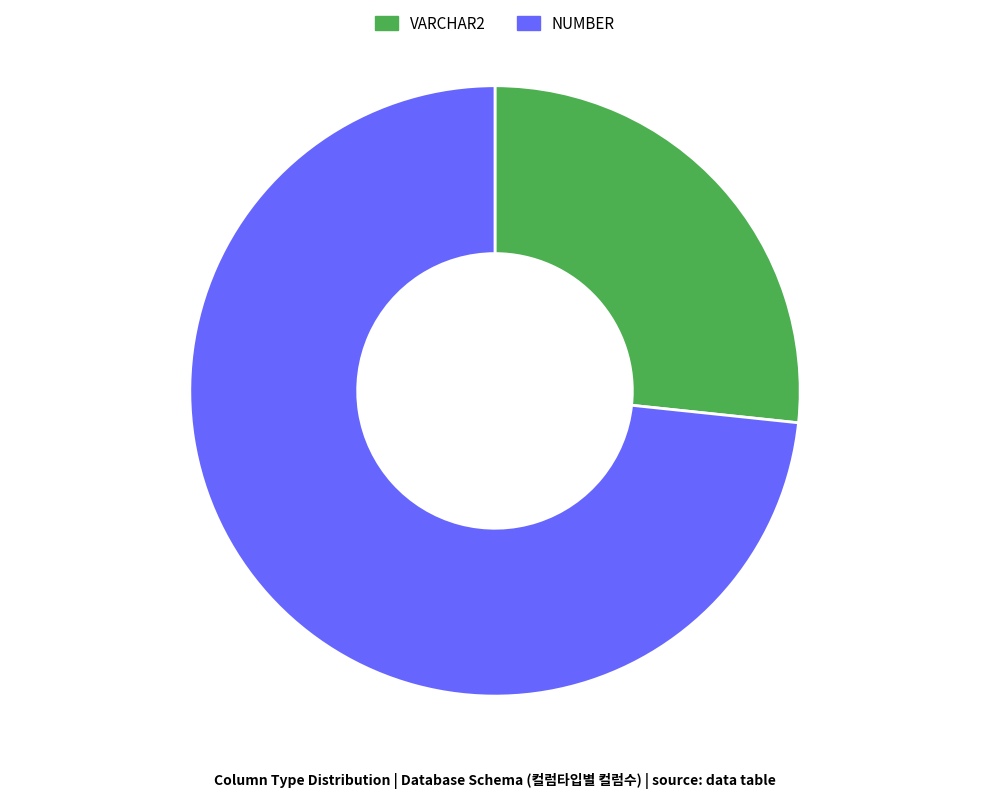

True or false: VARCHAR2 accounts for 64% of the total.

False